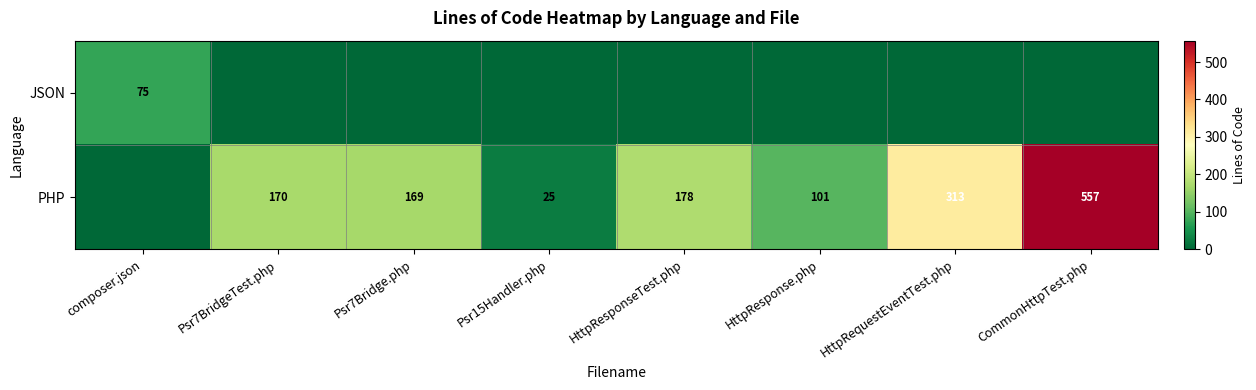

The value of PHP at HttpResponseTest.php is 178. True or false?

True